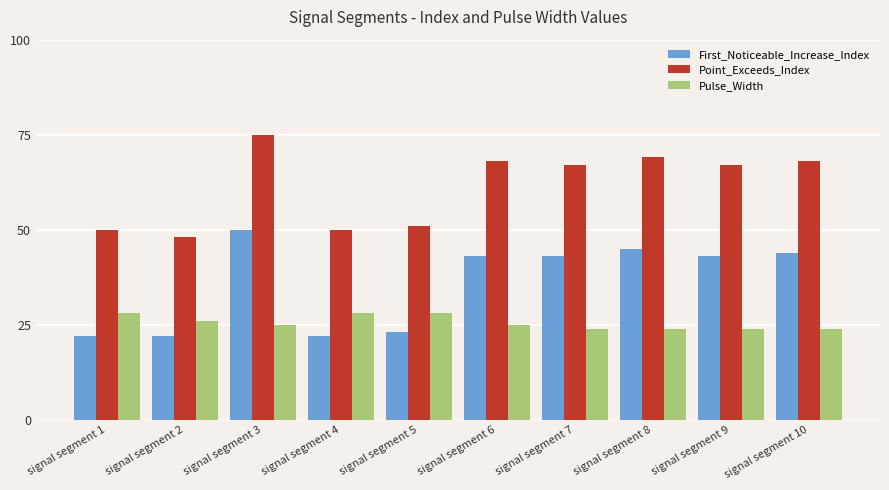

Is the value of Point_Exceeds_Index at signal segment 5 greater than the value of First_Noticeable_Increase_Index at signal segment 8?

Yes